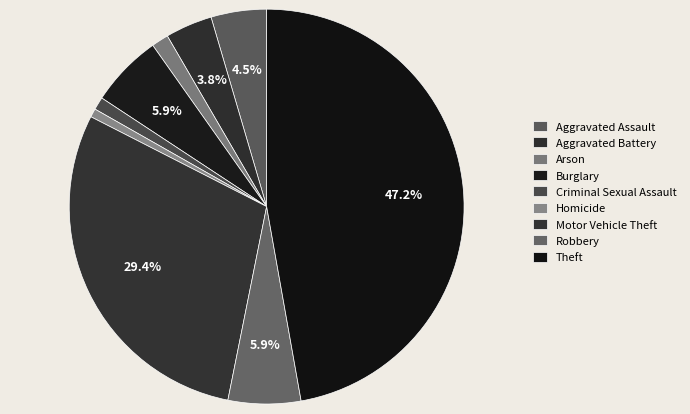

Is Motor Vehicle Theft the majority of the pie?

No